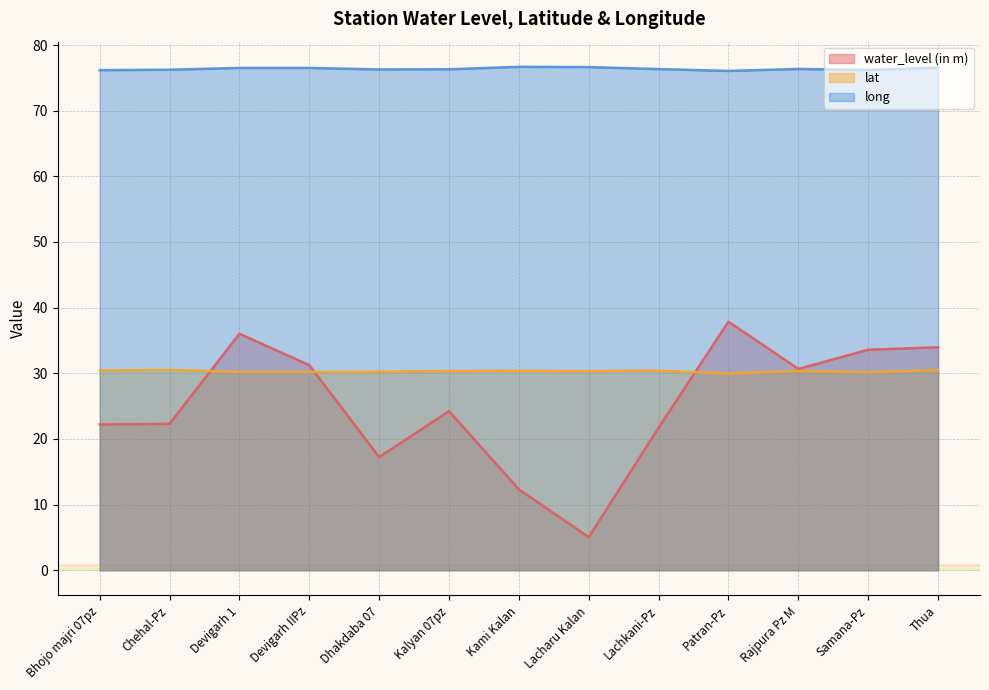

What is the value of the lat point at the 11th from the left?

30.4